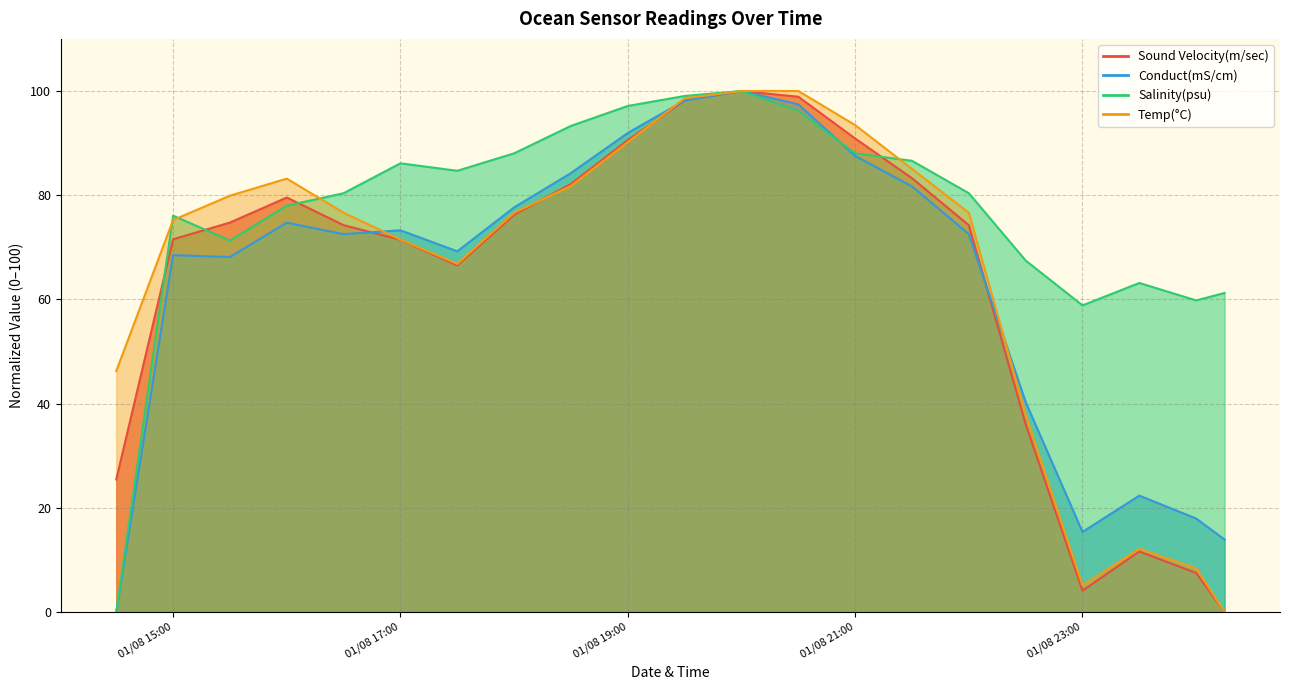

What are all the series names shown in the legend?

Temp(°C), Salinity(psu), Conduct(mS/cm), Sound Velocity(m/sec)